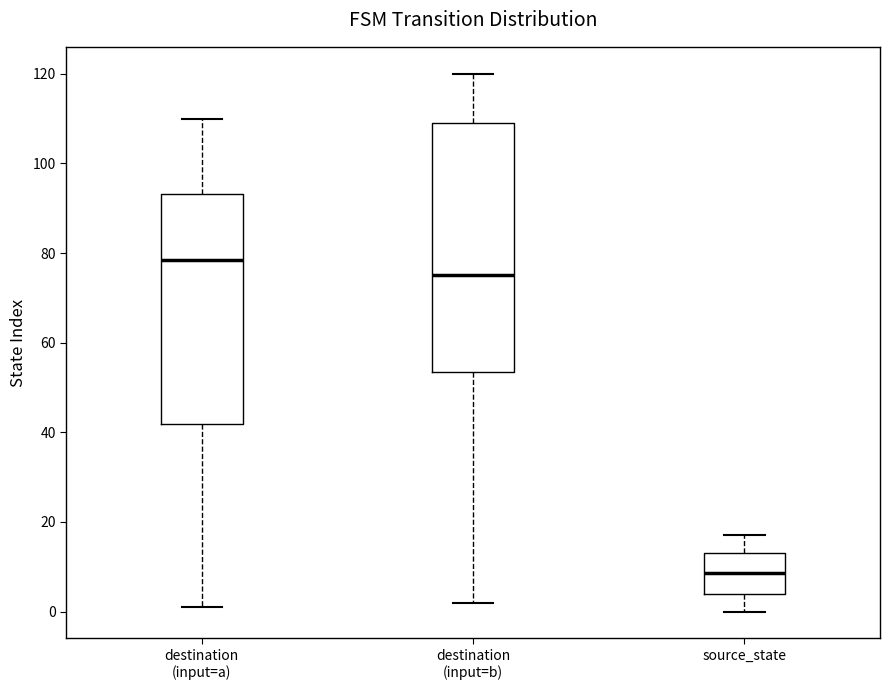

Which box has the lowest median line?

source_state